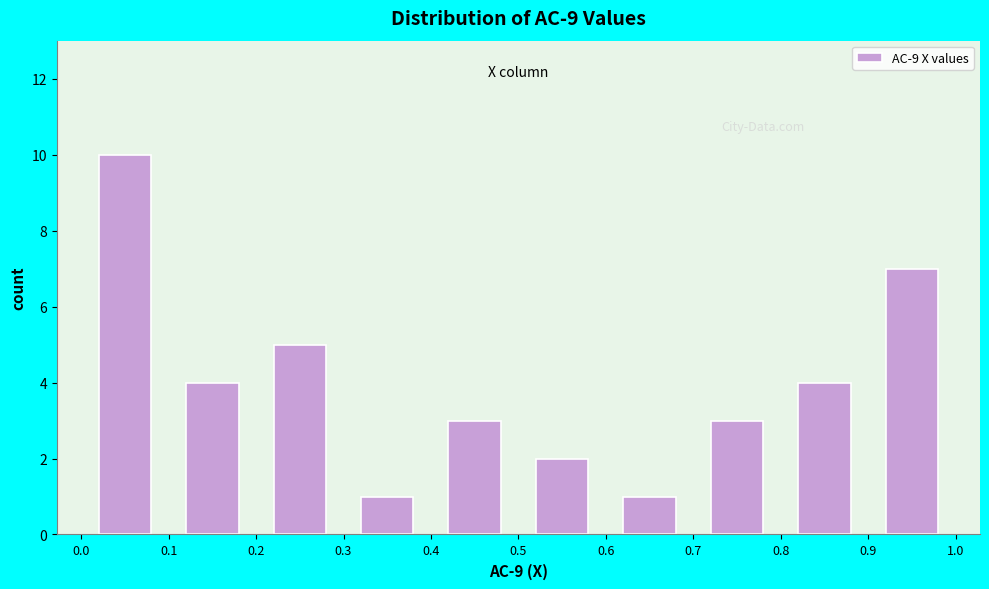

Over which range of the x-axis is the bar tallest?

0.0 to 0.1